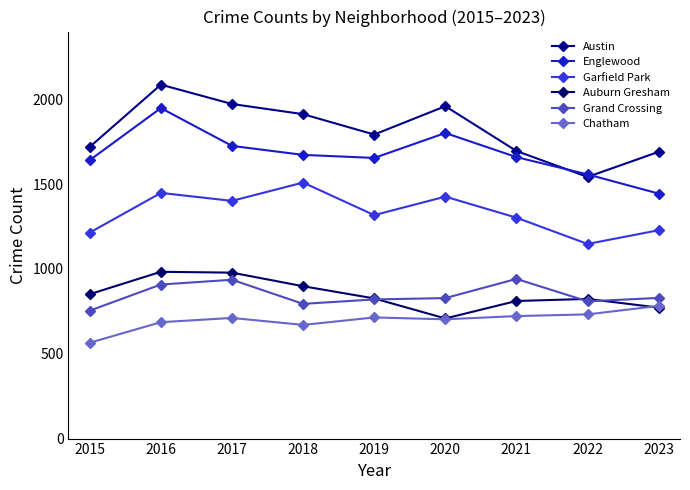

Which category has the highest value across all series?

2016